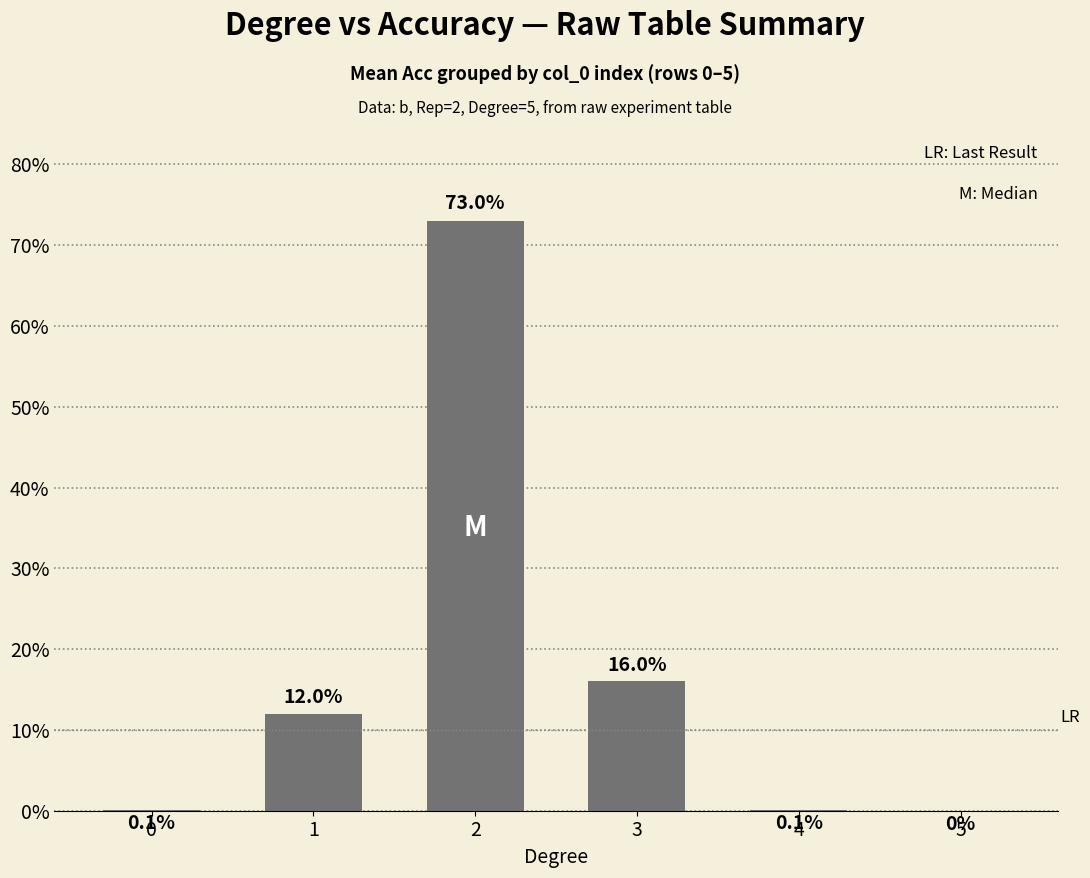

Between 3 and 5, which is larger?

3